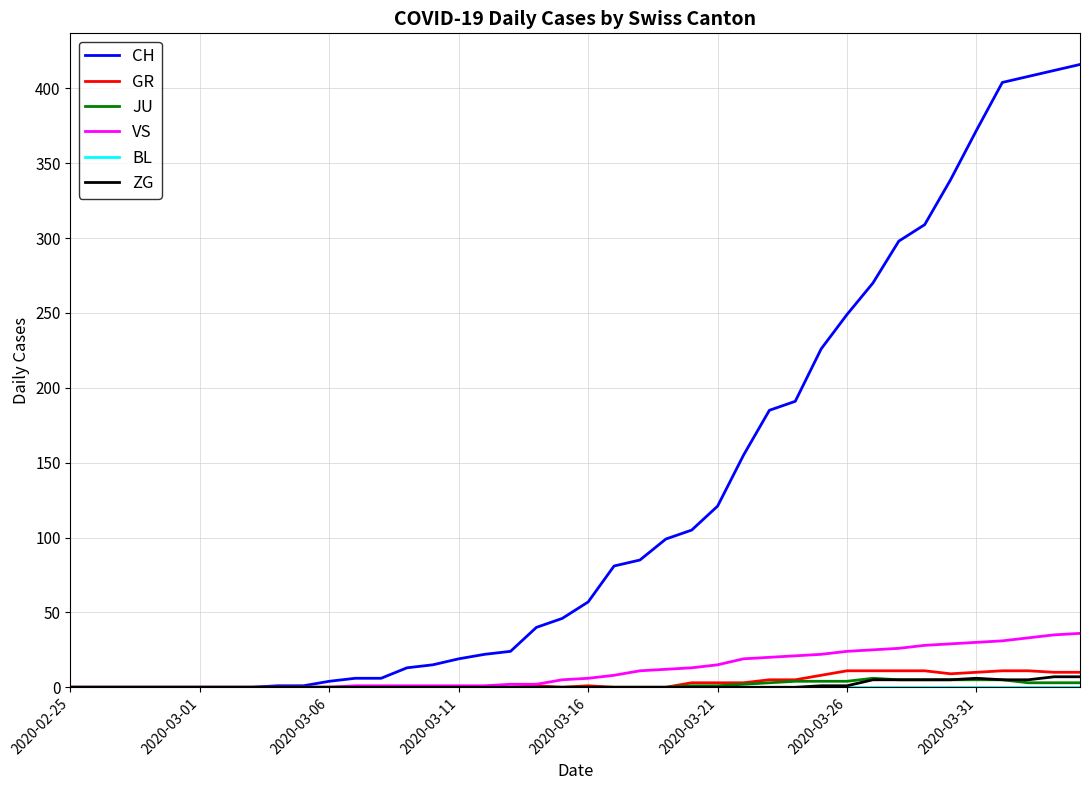

Which series has the widest spread of values?

CH